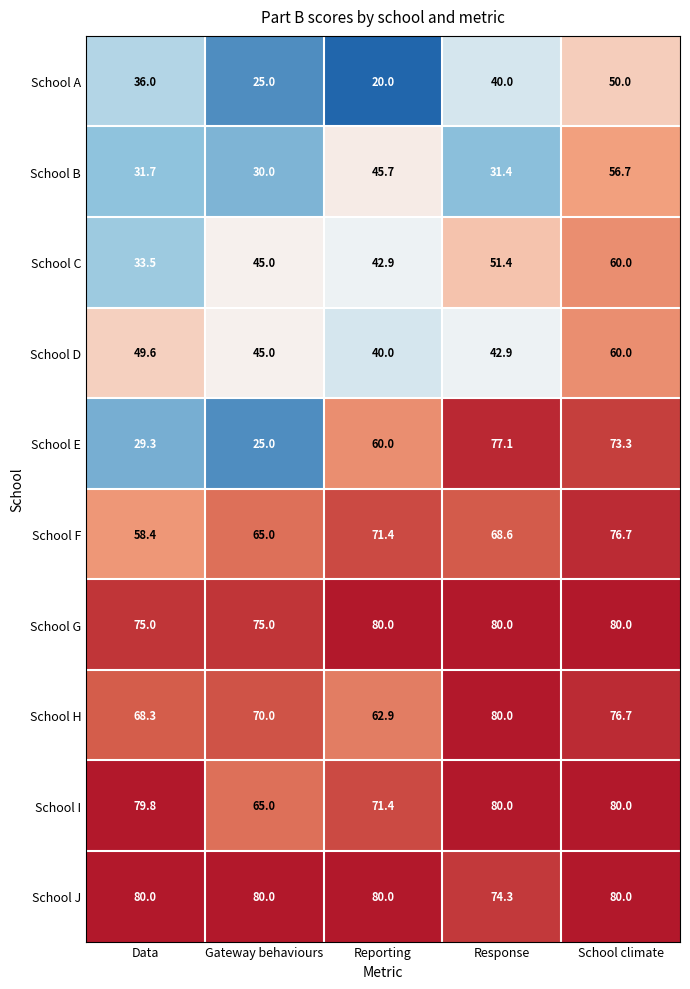

Between Gateway behaviours and Response, which series saw the biggest shift?

School E